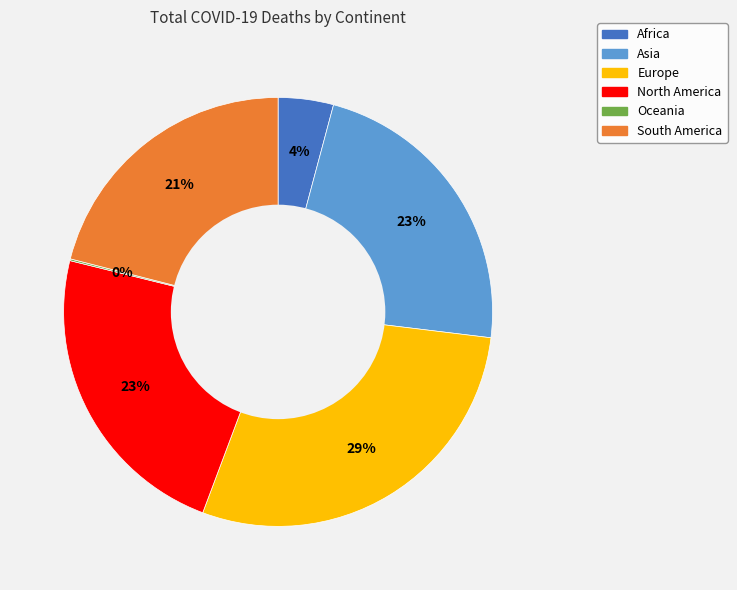

Which category has the biggest portion of the pie?

Europe